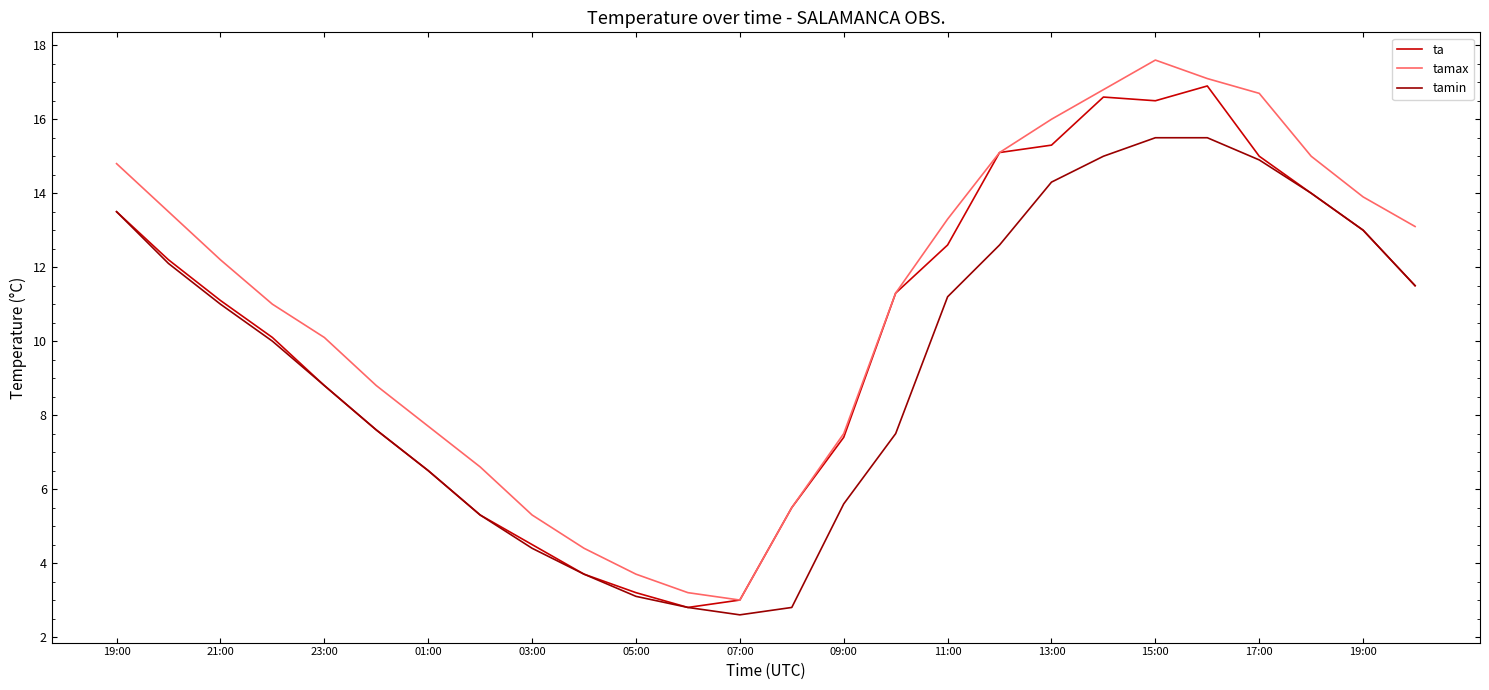

How many interior local valleys does the tamin series have?

1